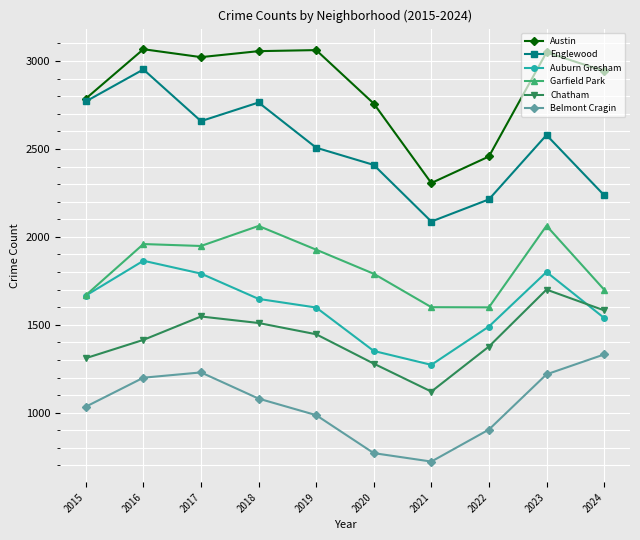

List the series in order of their peak value, lowest first.

Belmont Cragin, Chatham, Auburn Gresham, Garfield Park, Englewood, Austin